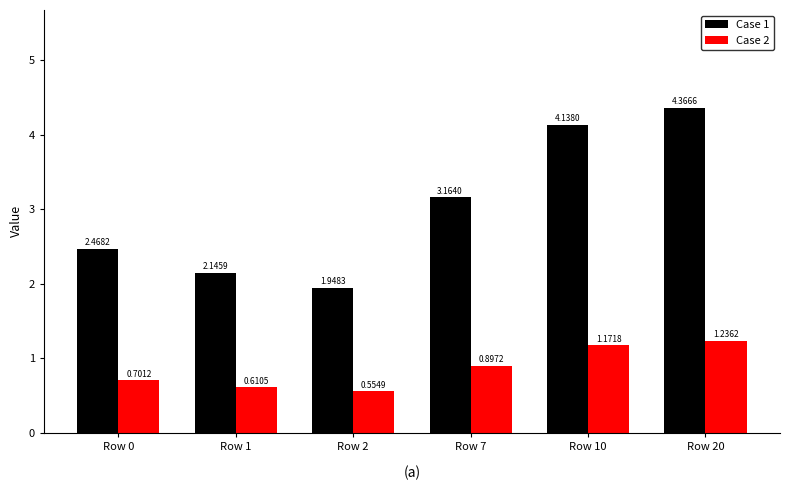

At Row 7, list the series in order from largest to smallest.

Case 1, Case 2